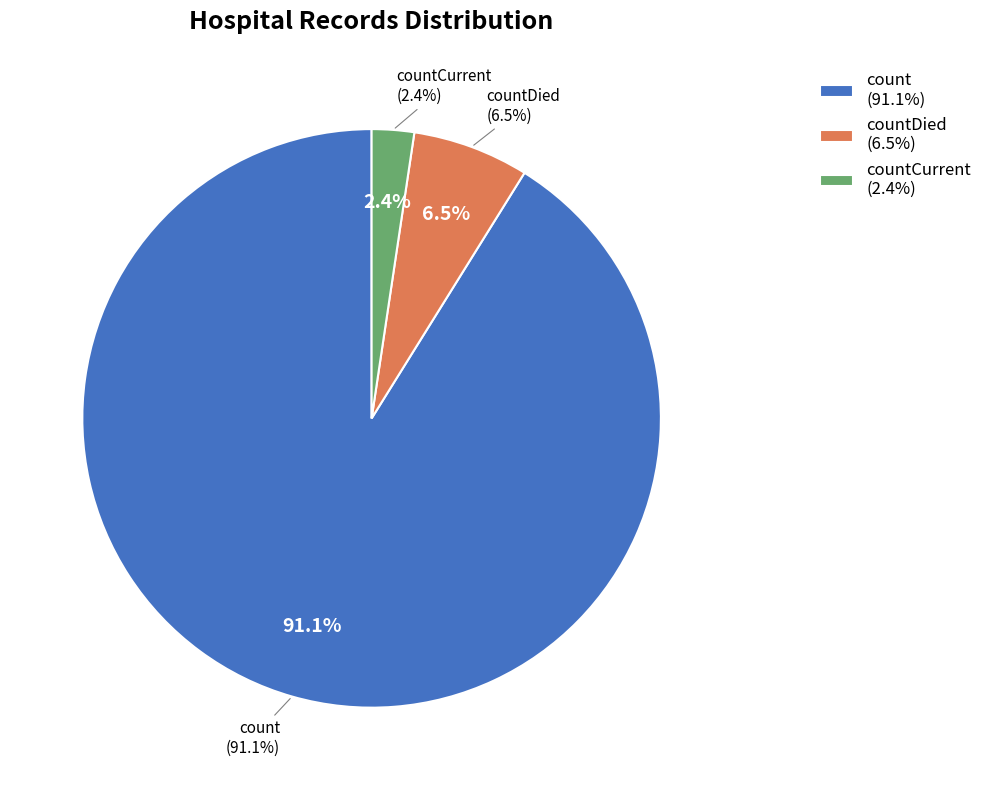

To the nearest percent, what is the difference between the countDied and count slice percentages?

85%